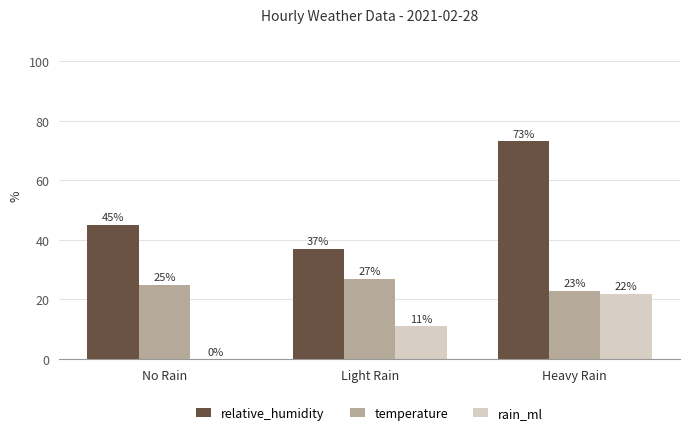

How many series are shown in this chart?

3